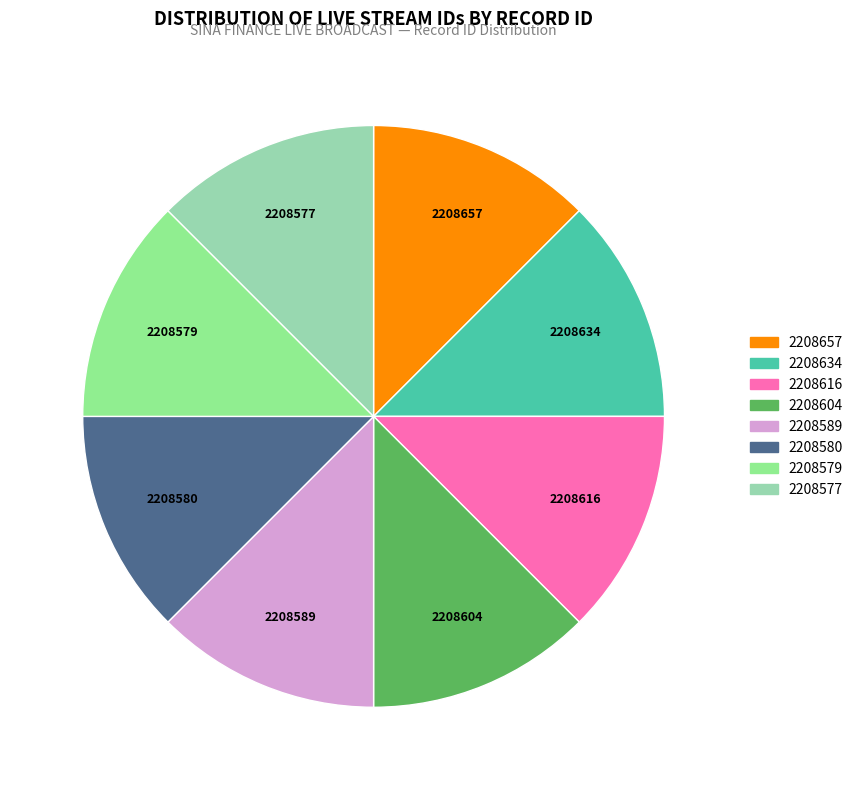

Is the sum of 2208616 and 2208589 greater than half?

No